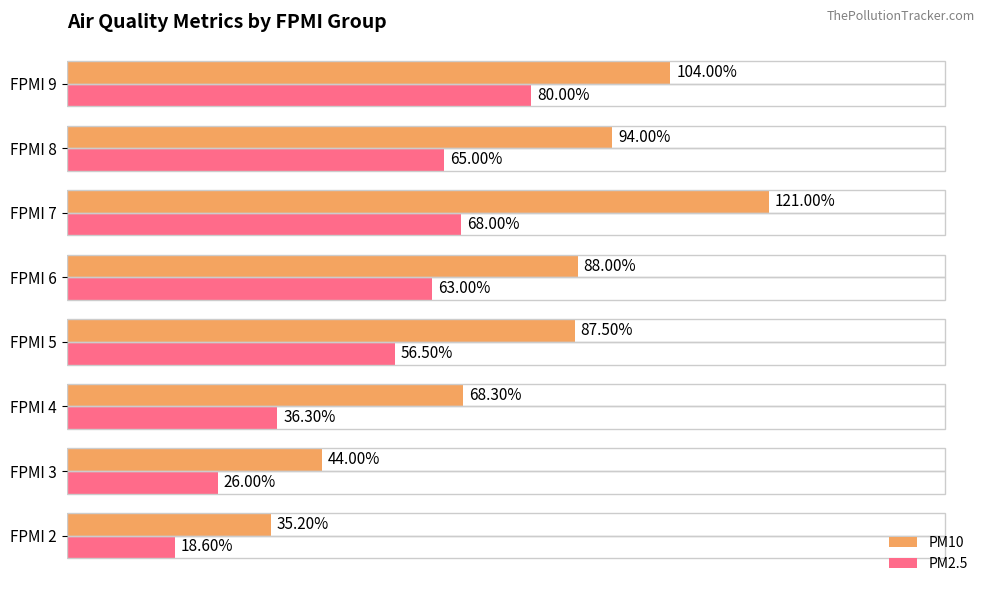

At which category is the sum across all series the highest?

FPMI 7